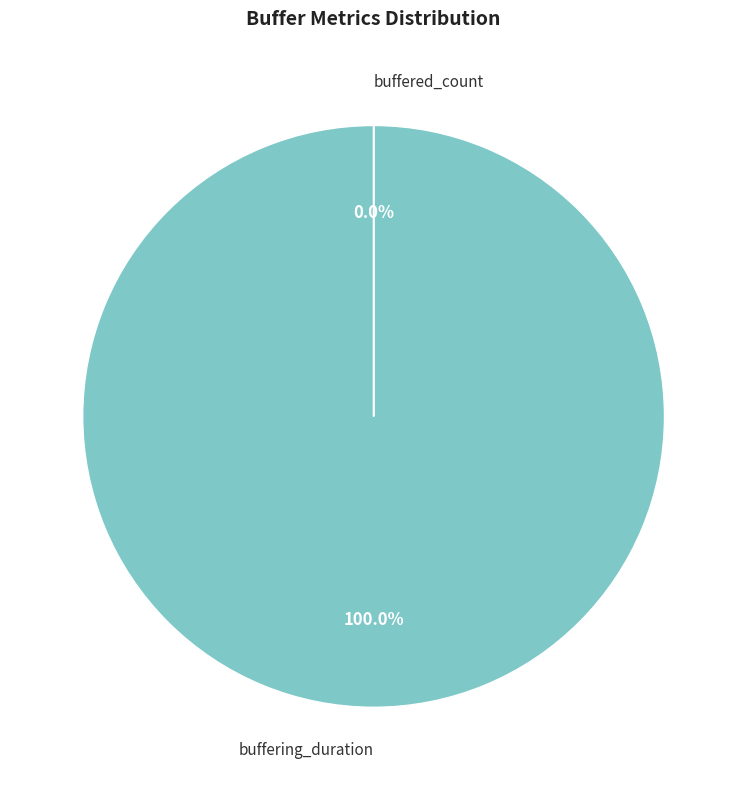

True or false: buffering_duration accounts for 99% of the total.

False